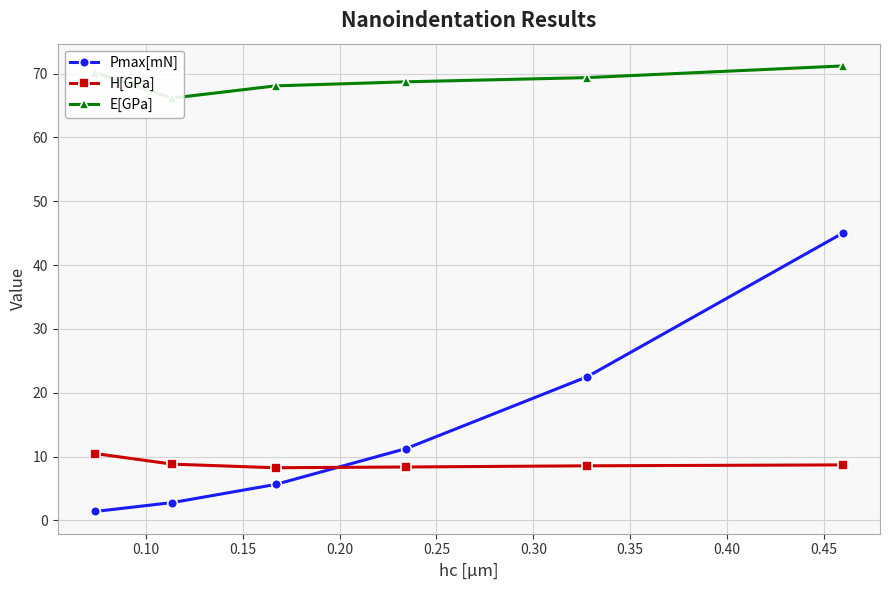

True or false: Pmax[mN] has more than 1 points higher than both neighbors.

False